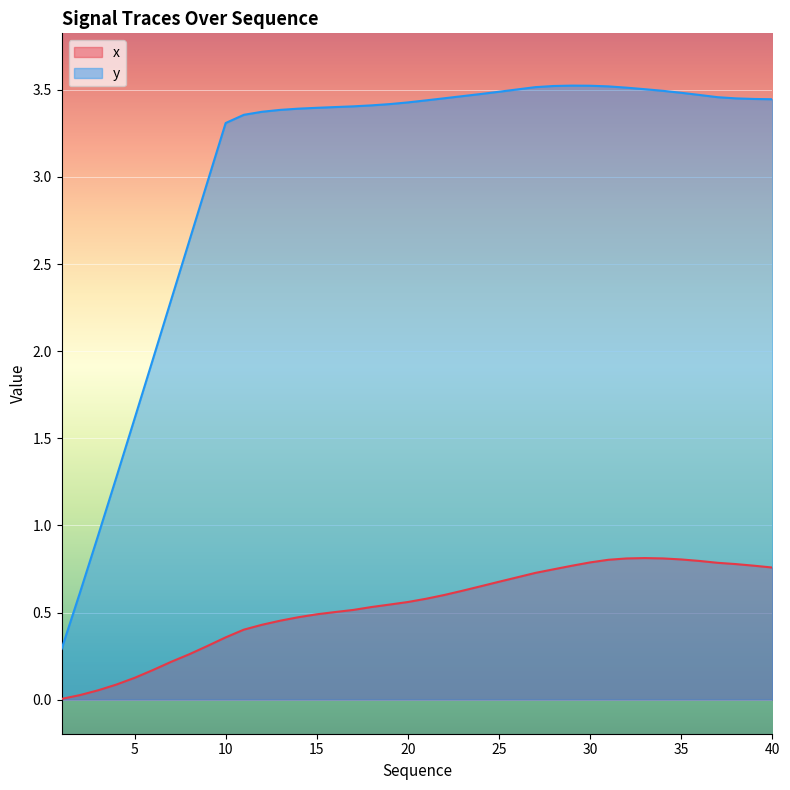

What is the difference between the second highest and minimum values in the x series?

0.8